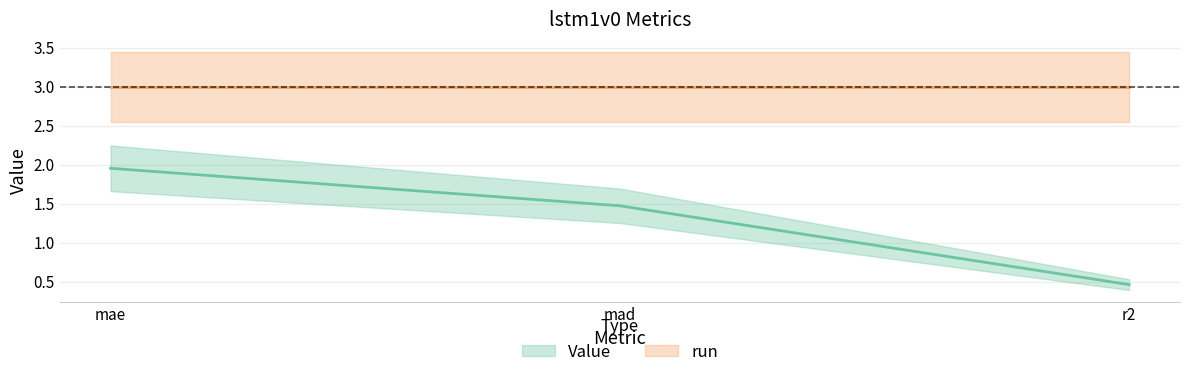

What is the change in value from mad to r2?

-1.0